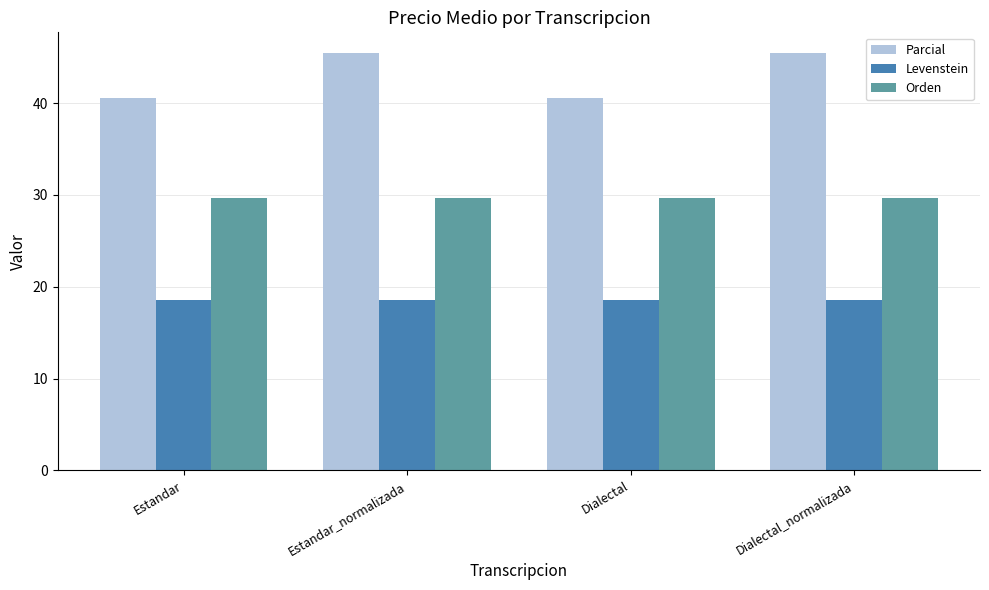

At how many categories does at least one series exceed 35?

4